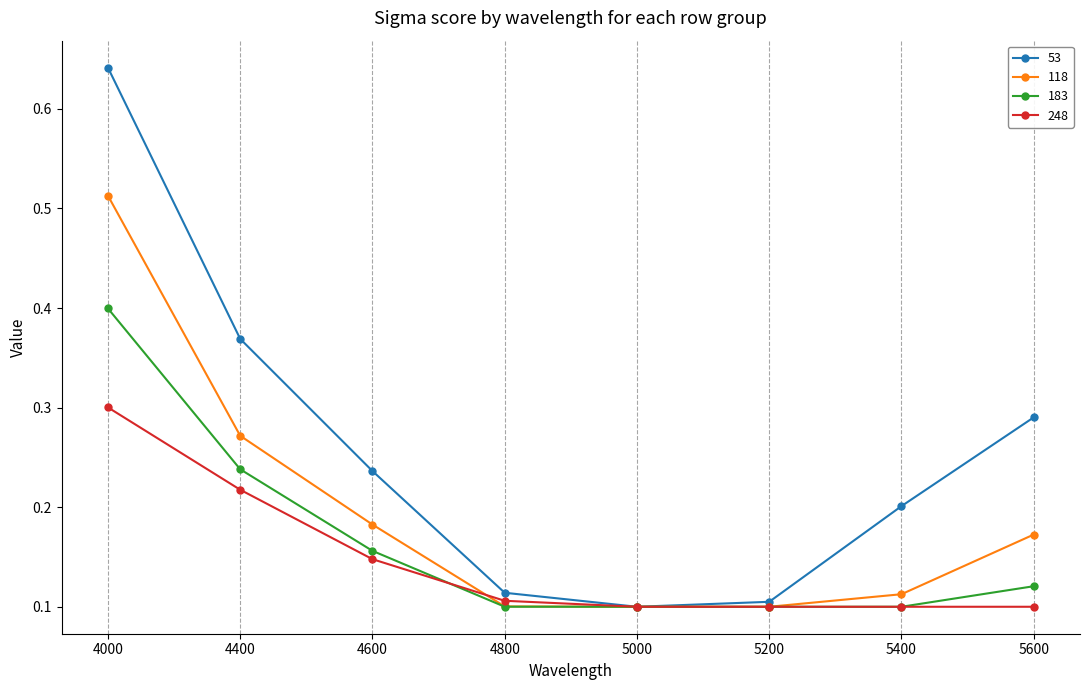

Which series changed the most between 4000 and 4800?

53